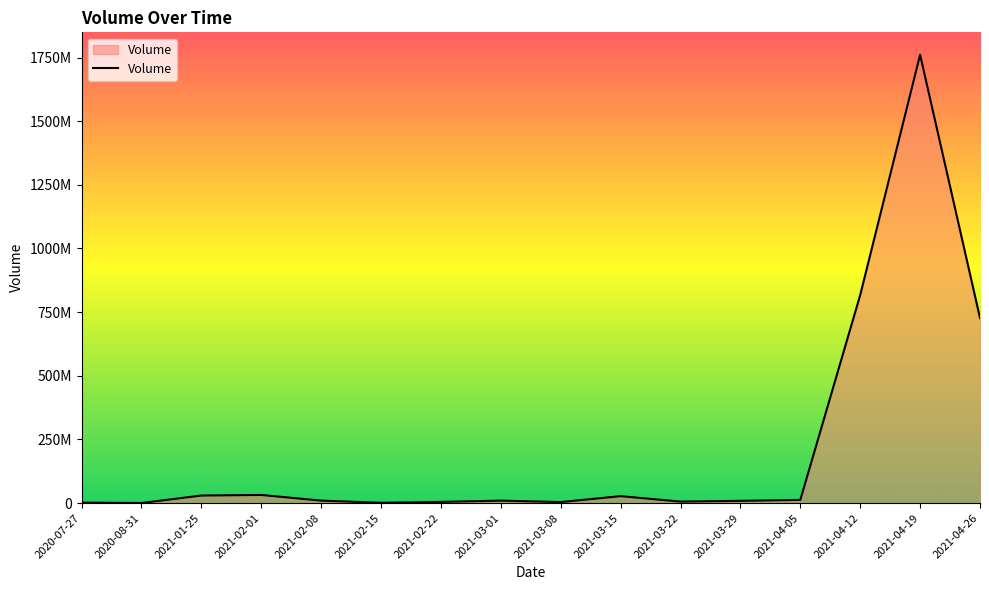

What is the difference between the values at 2021-04-26 and 2020-07-27?

725147642